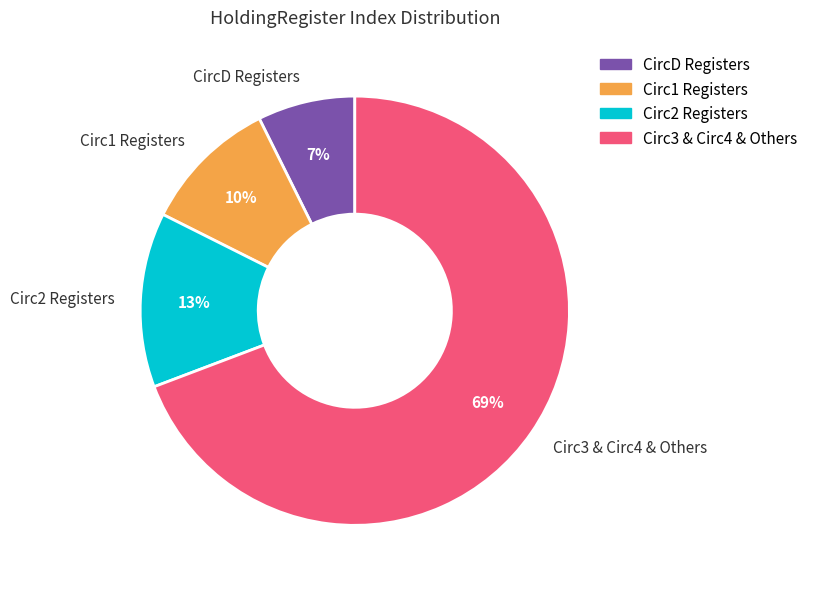

Count the number of slices in the pie.

4